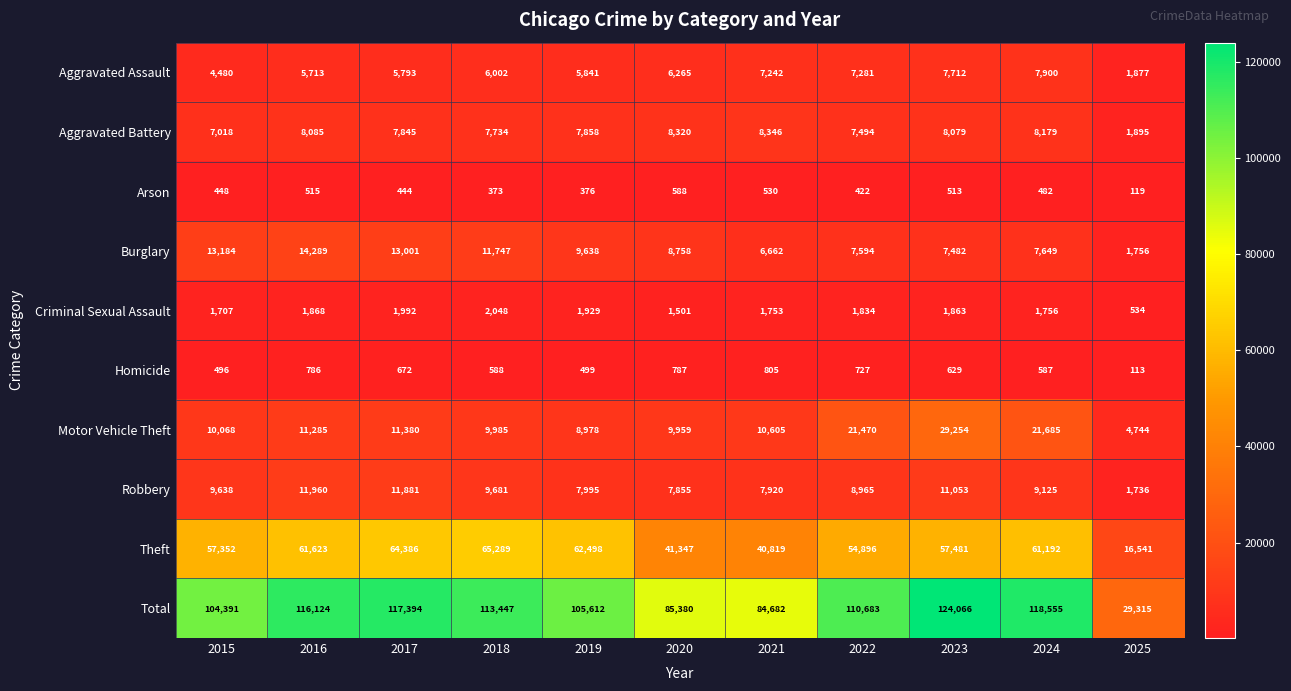

Which label corresponds to the smallest value in the chart?

2025